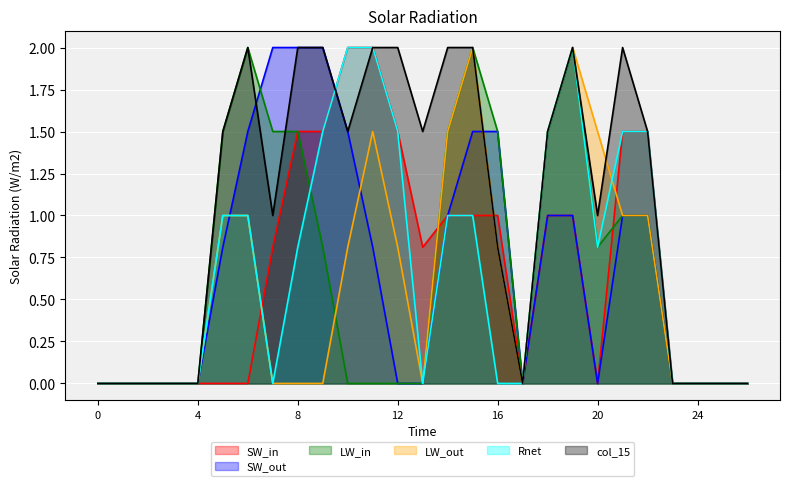

What is the maximum value for LW_out?

2.0